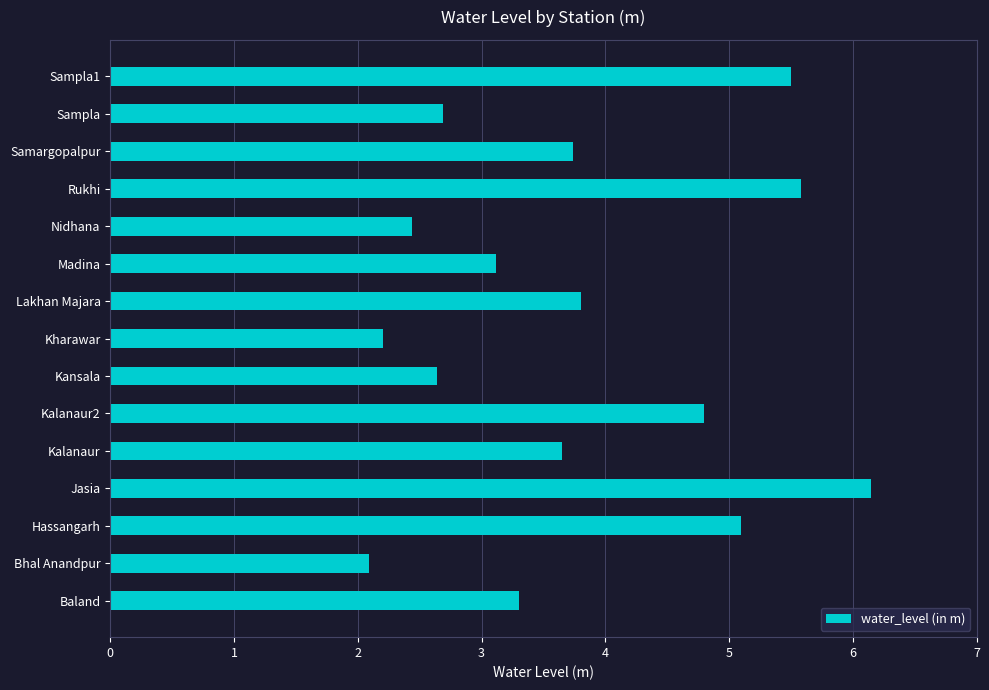

Are the bars horizontal?

Yes